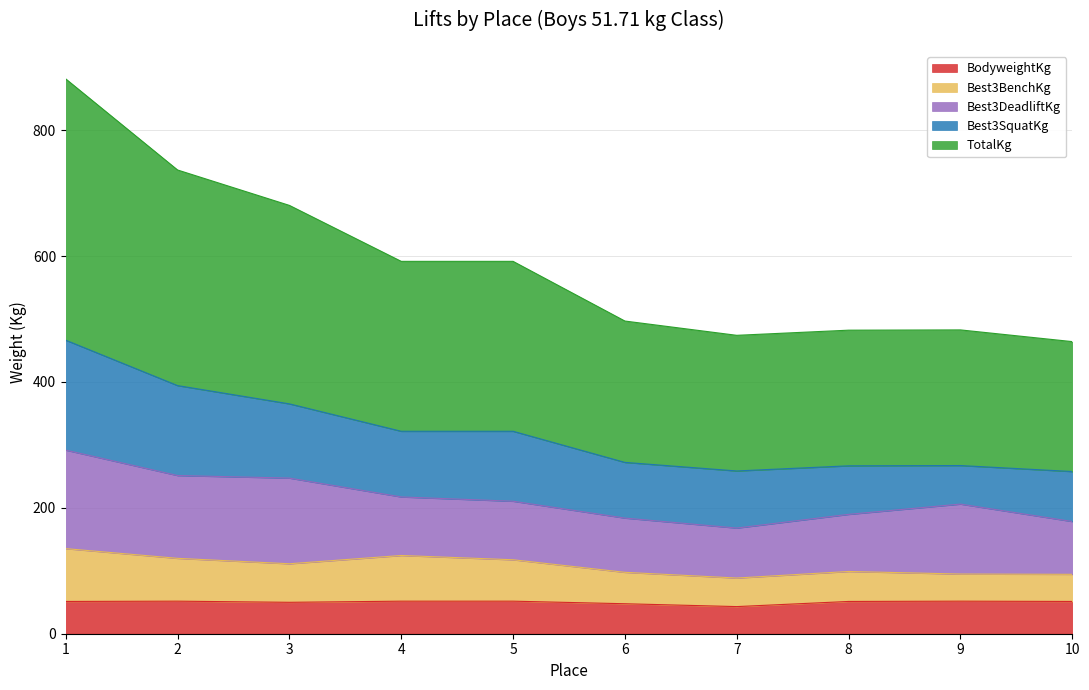

What is the total value across all series at 4?

591.5